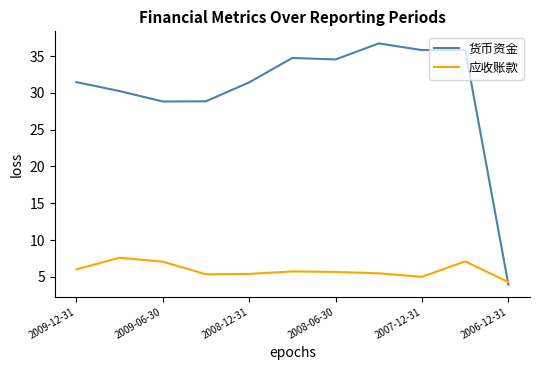

Is this an area chart (filled region under the line)?

No